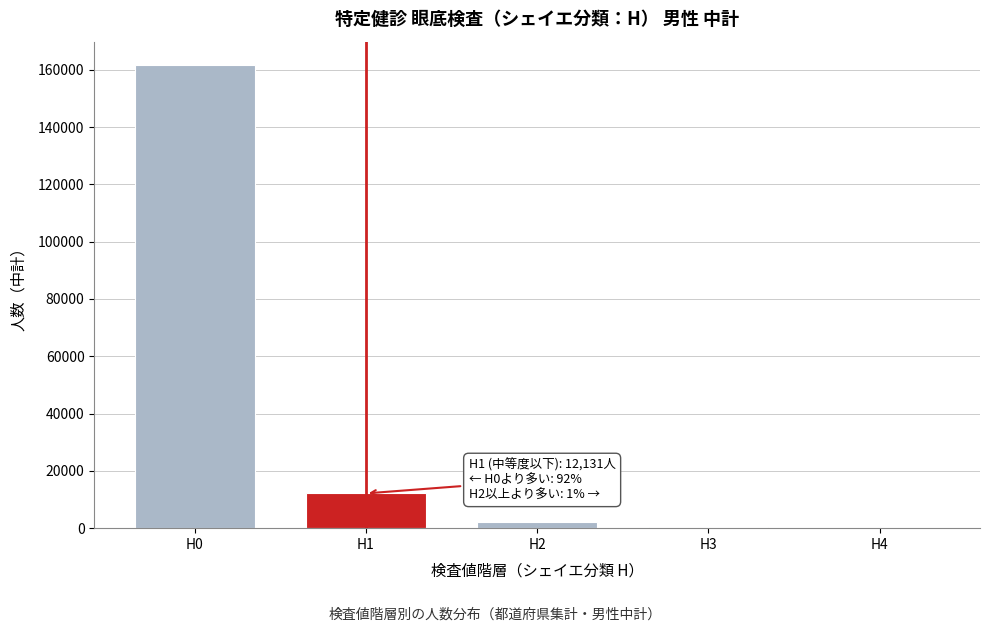

Is it true that the value at H0 is 161735?

True